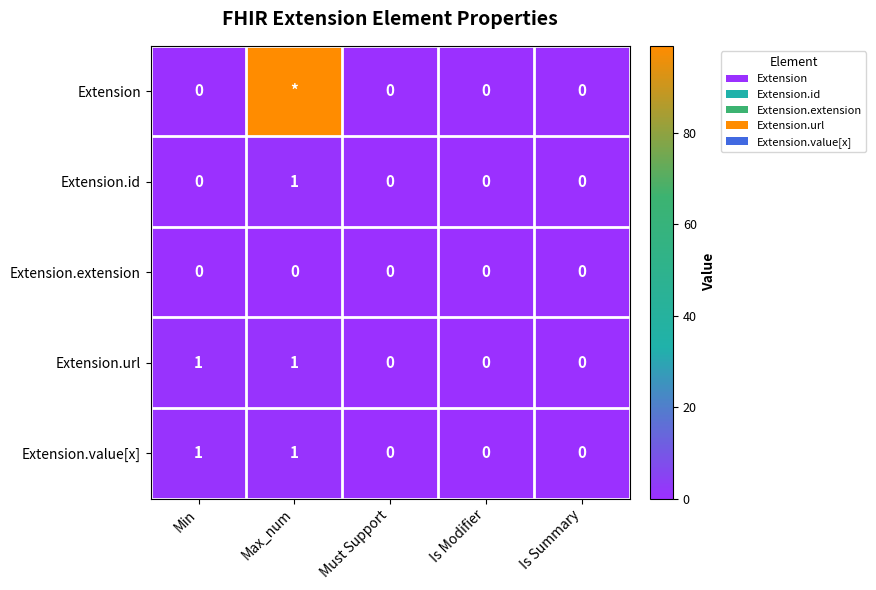

At how many categories does at least one series exceed 81?

1